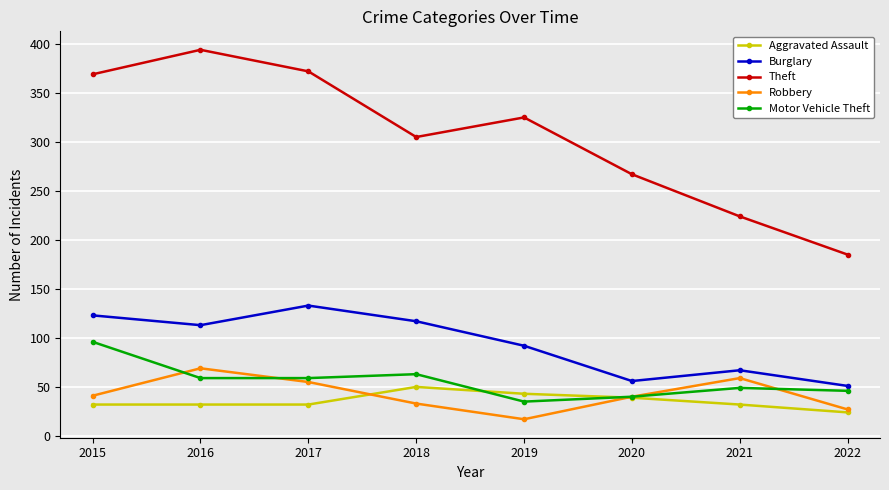

True or false: Robbery and Theft cross at least once.

False